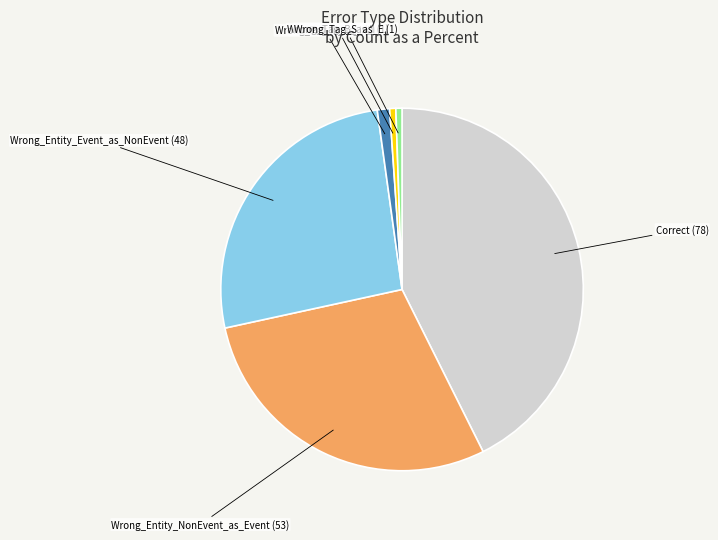

Do Wrong_Tag_S_as_E (1) and Wrong_Tag_B_as_I (1) together represent more than half of the pie?

No